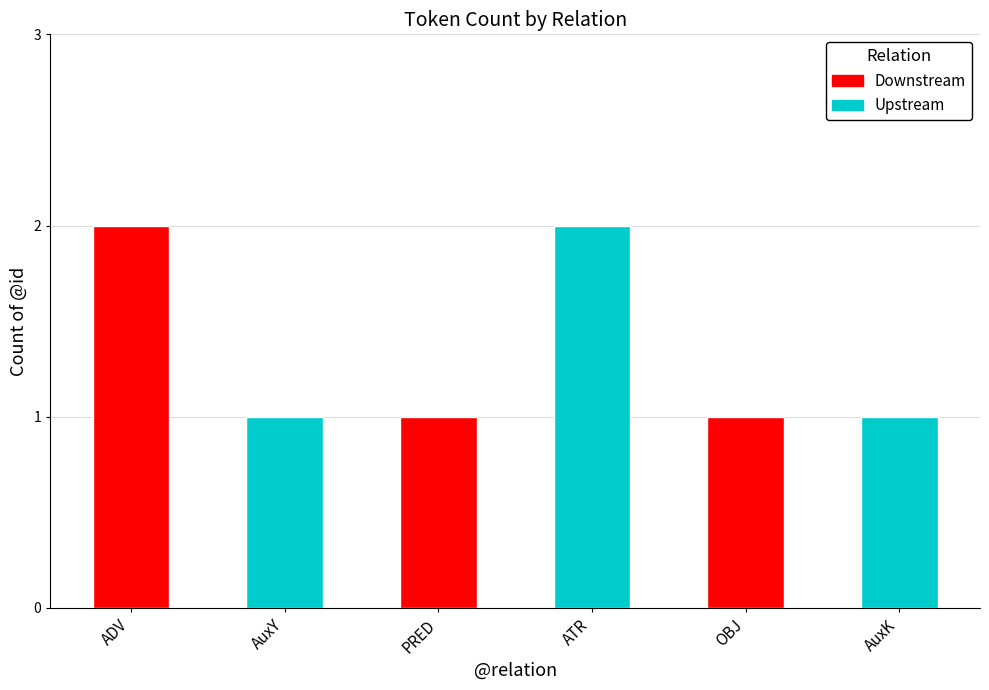

True or false: the data shows 1 at AuxK.

True